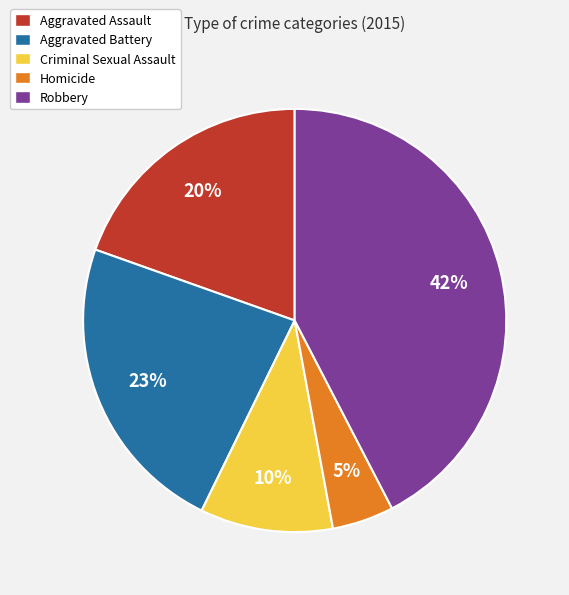

What is the smallest slice in the pie chart?

Homicide